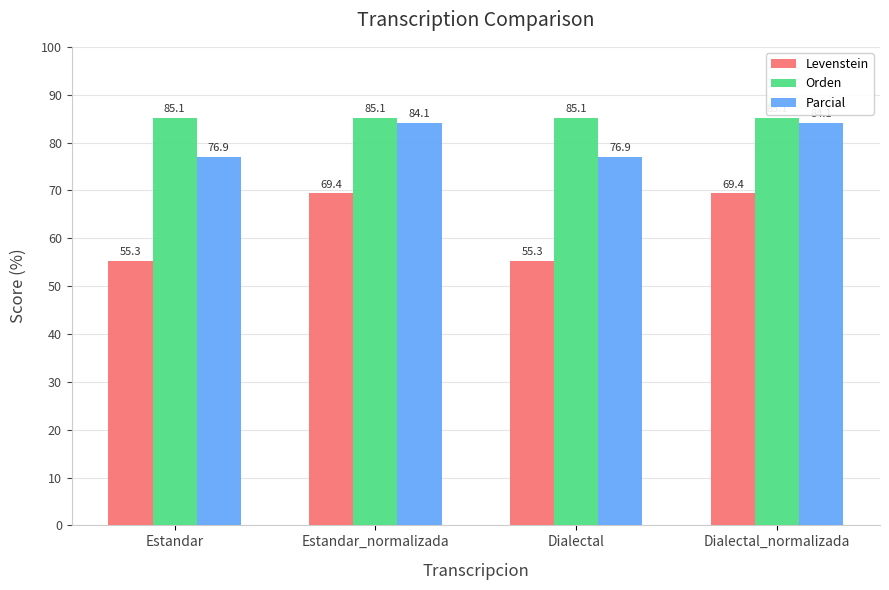

What is the spread (max minus min) of values at Dialectal_normalizada?

15.8